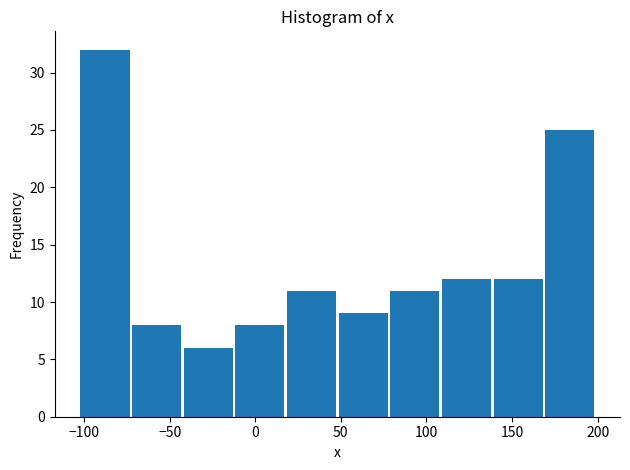

Which range on the x-axis has the tallest bar?

-100 to -70